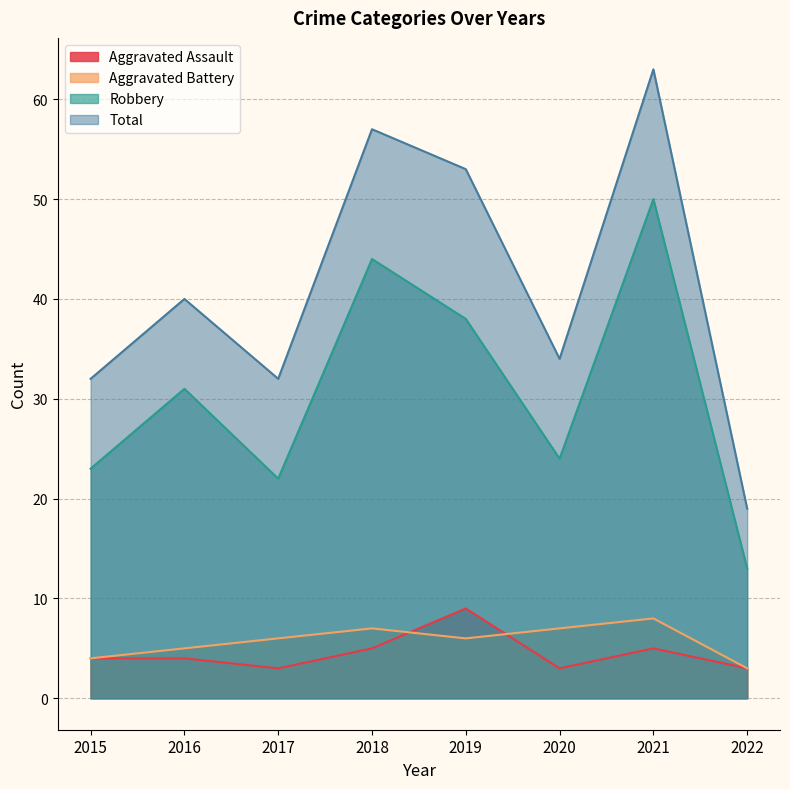

Between 2017 and 2021, which series saw the biggest shift?

Total